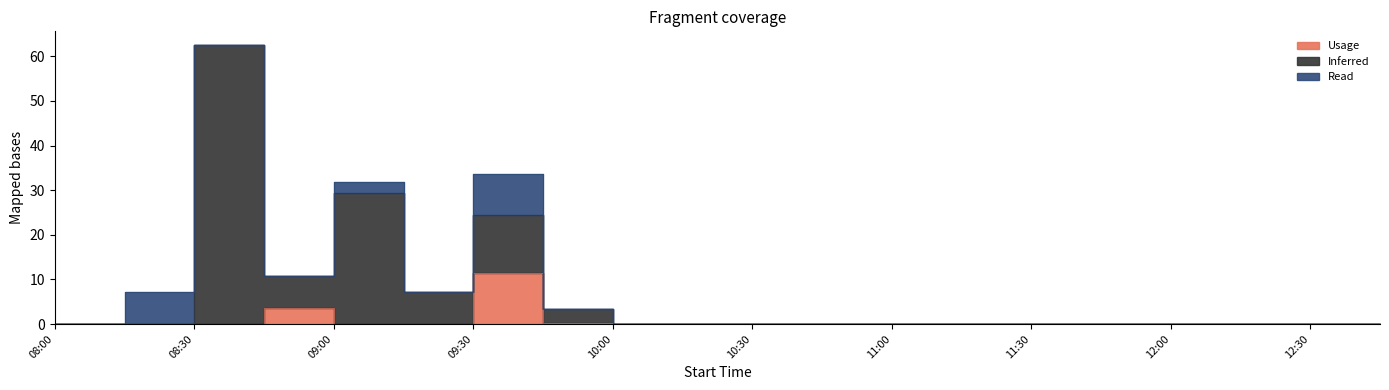

What is the average value of the Inferred series?

6.9